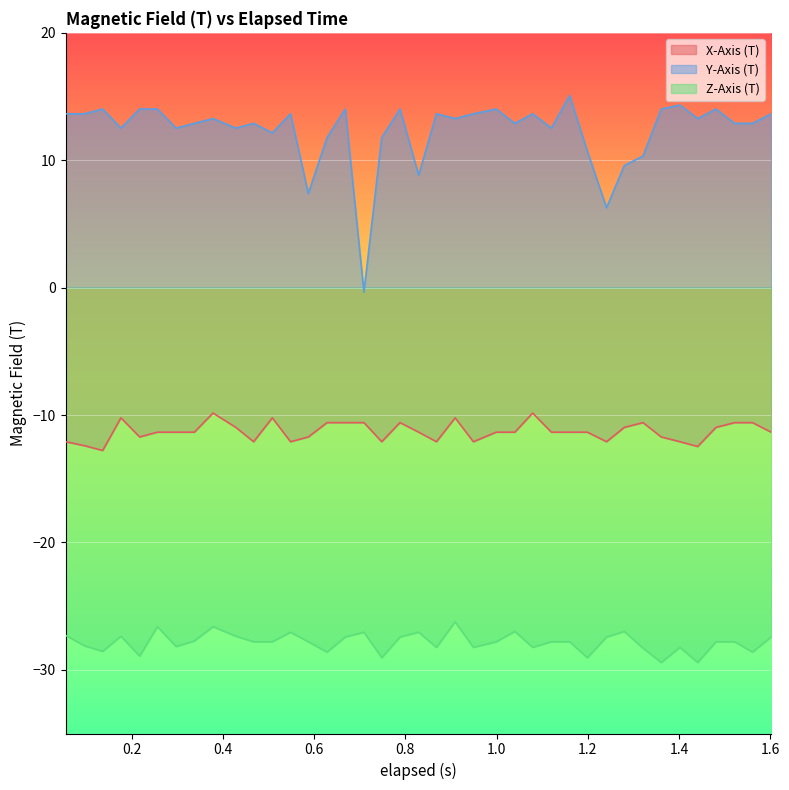

True or false: X-Axis (T) and Z-Axis (T) intersect in this chart.

False